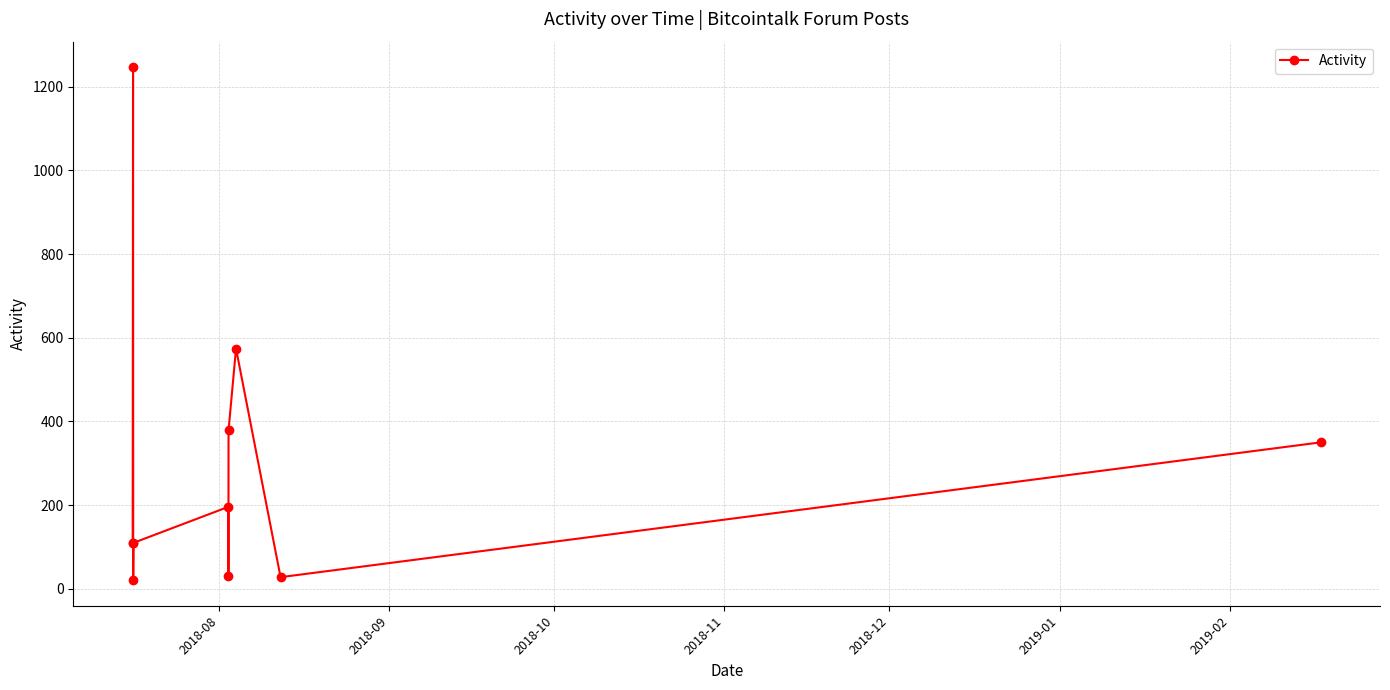

What is the maximum value shown in the chart?

1246